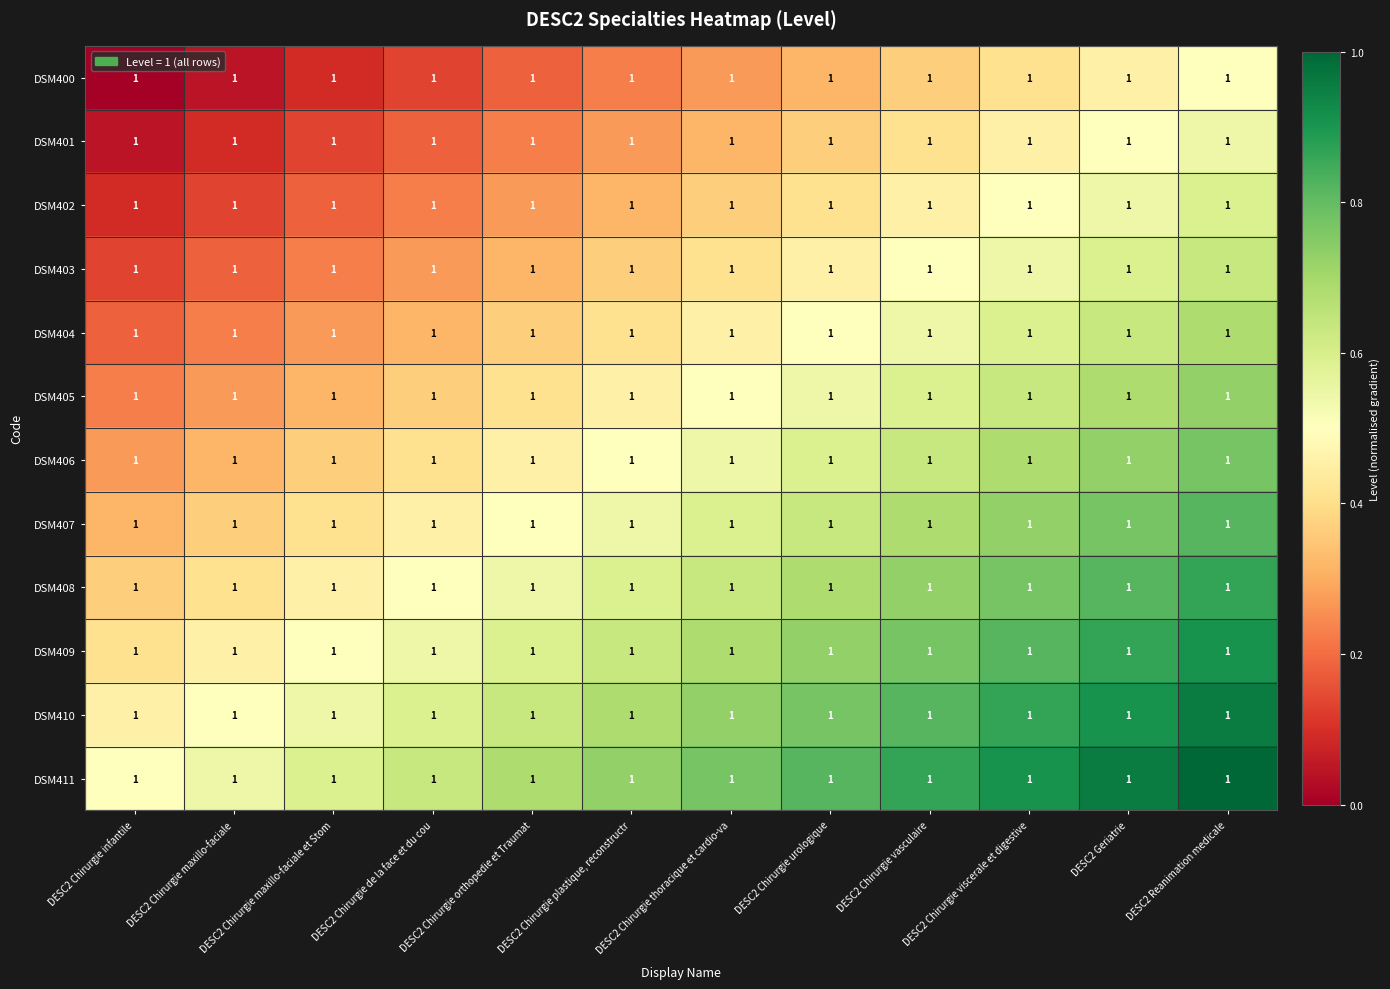

At how many categories does at least one series exceed 0?

12